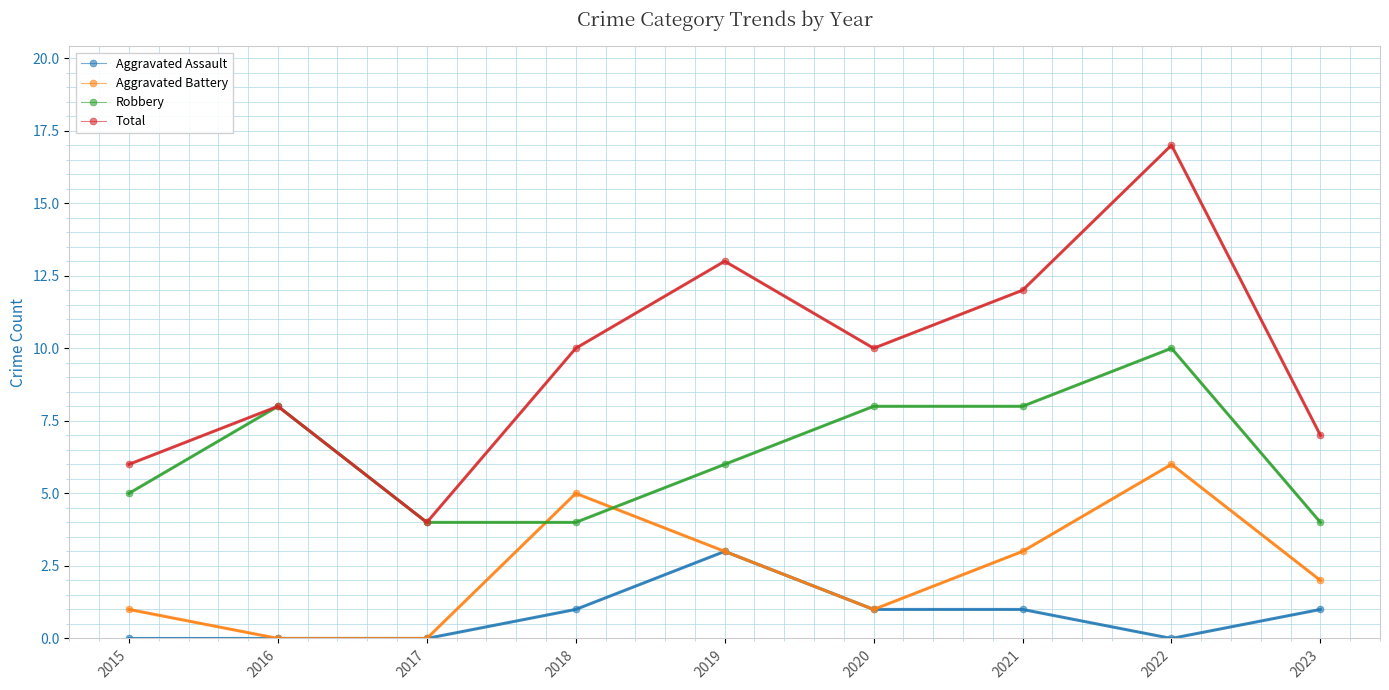

What is the value of the Aggravated Battery point at the 8th from the left?

6